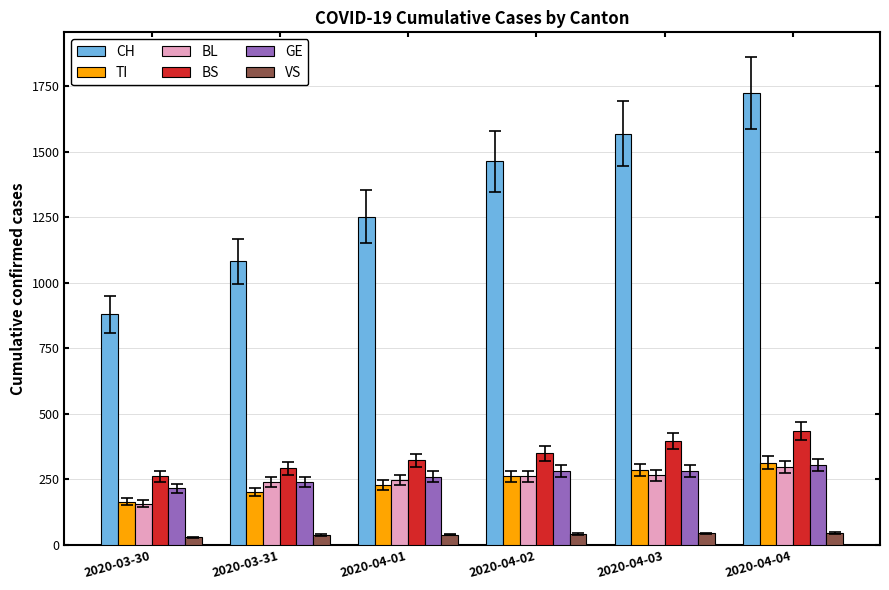

Count the number of data series in this chart.

6